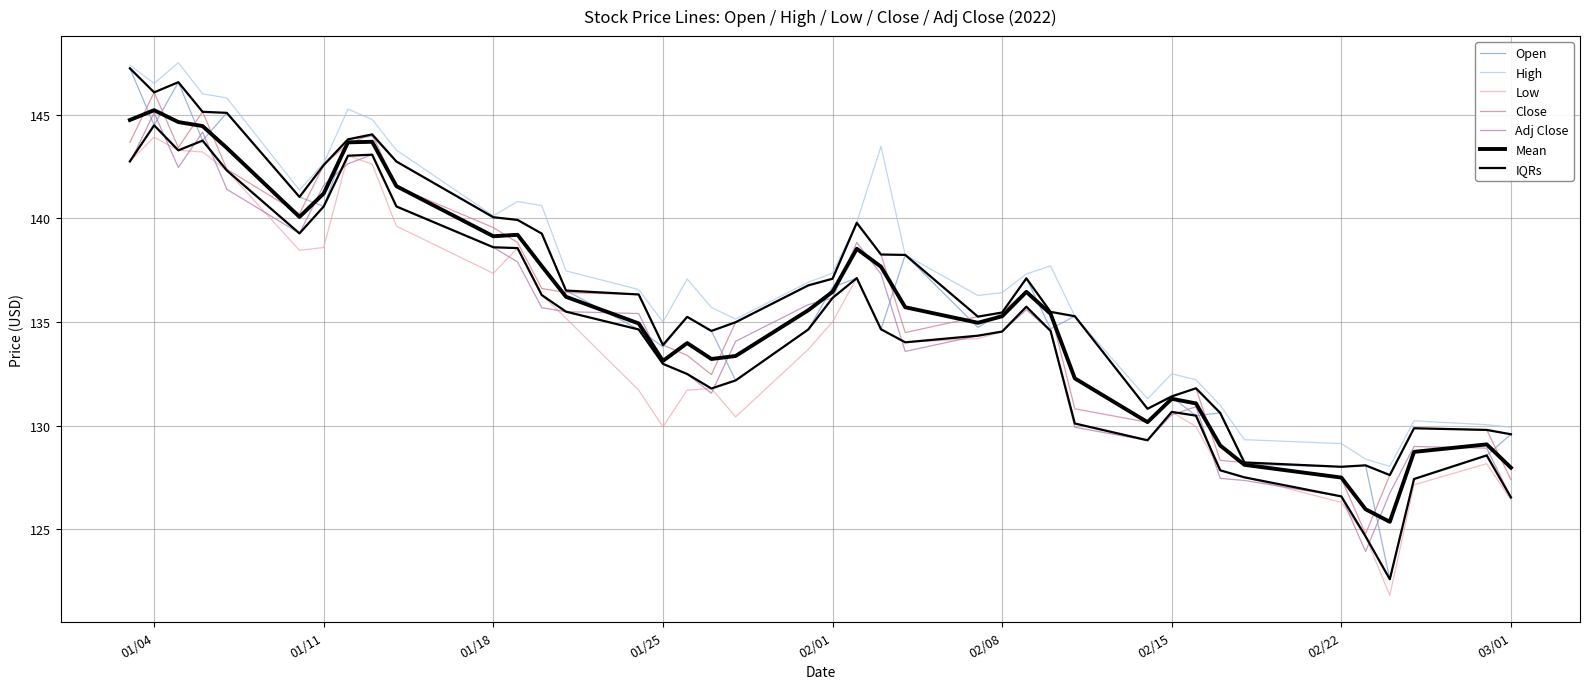

What is the maximum value for High?

147.5